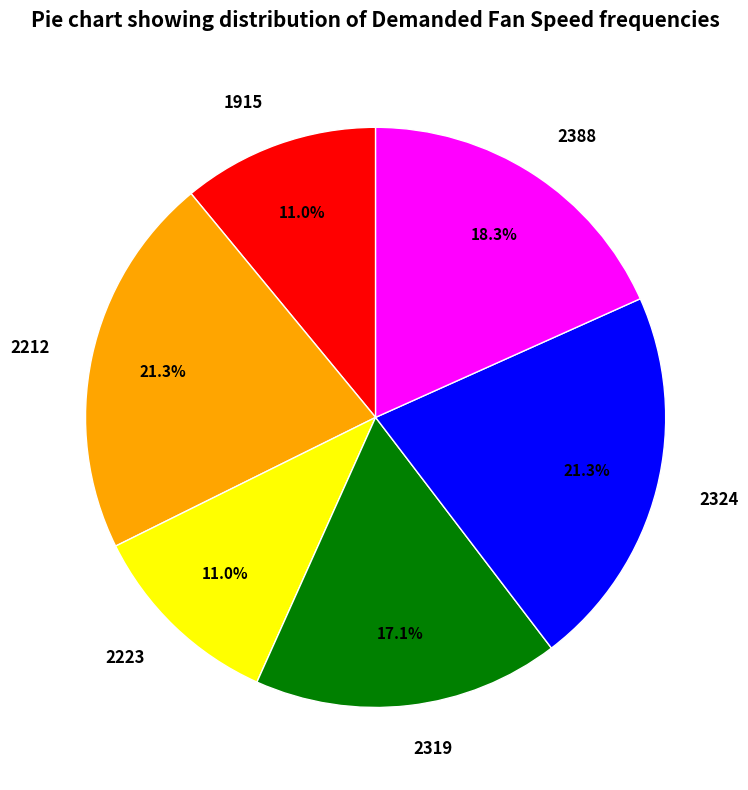

Approximately how many times larger is the value at 2319 compared to 2324?

0.8